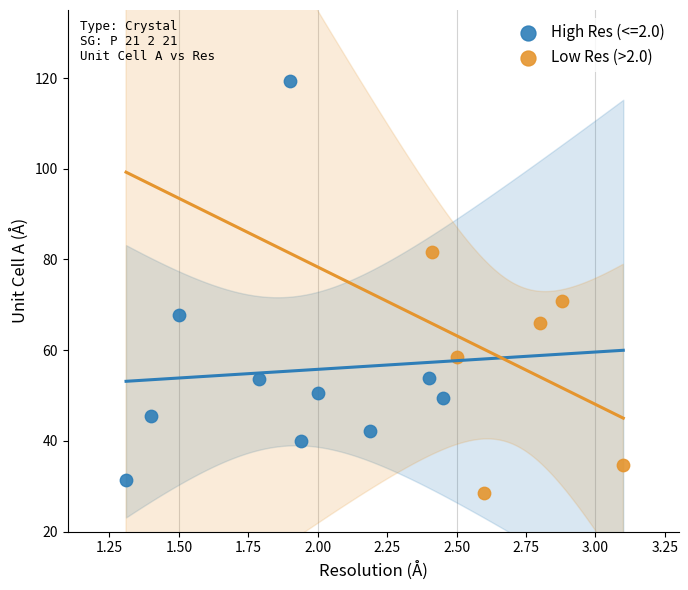

Which series has the widest spread of Y values?

High Res (<=2.0)